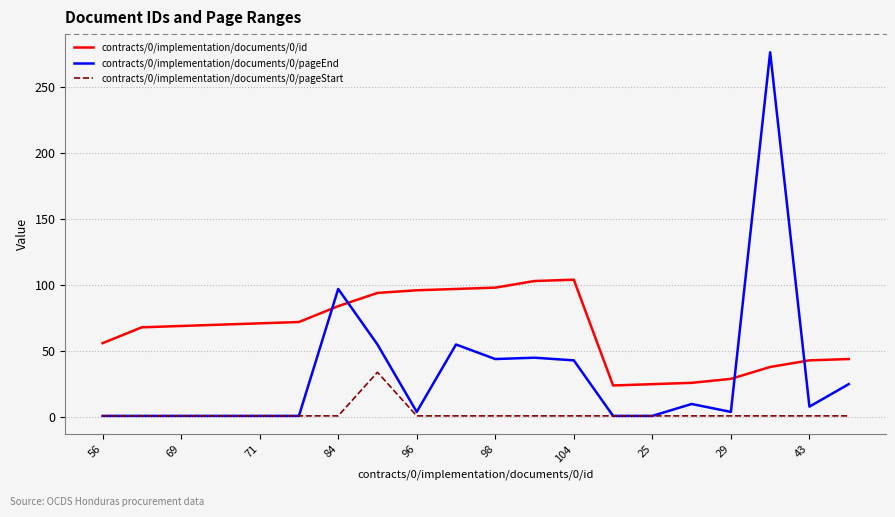

Which series has the largest total across all categories?

contracts/0/implementation/documents/0/id